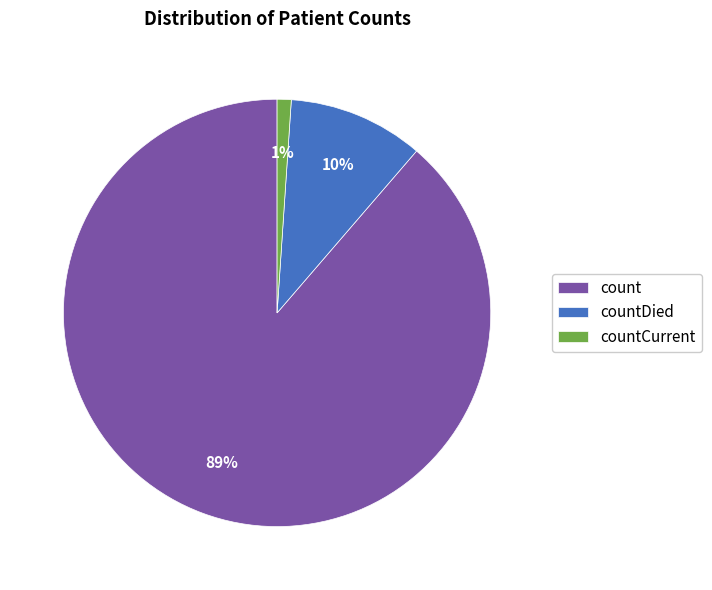

Rank the categories by value from highest to lowest.

count, countDied, countCurrent